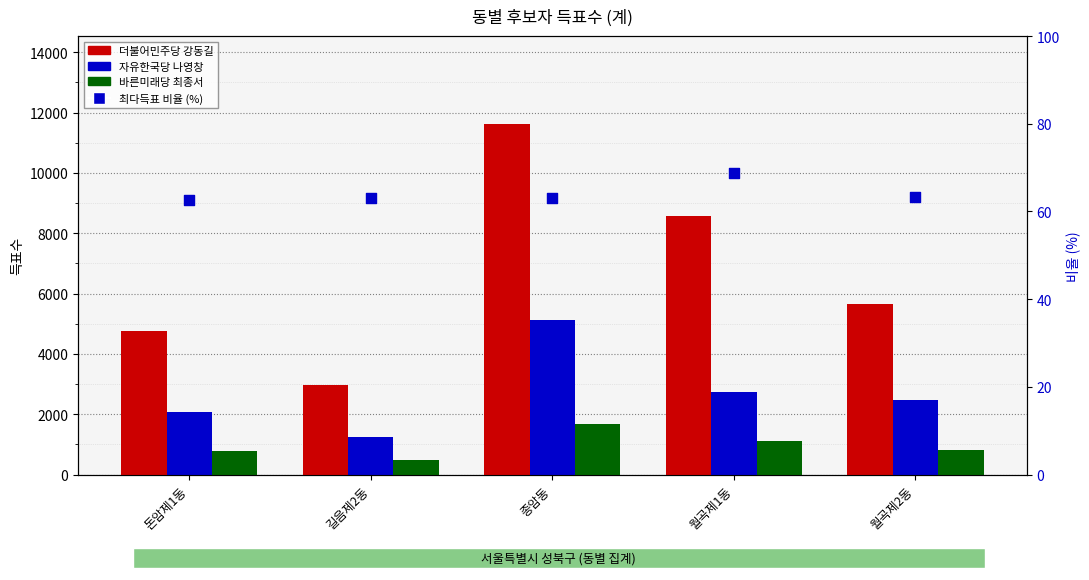

Which series has the largest Y range (max minus min)?

더불어민주당 강동길